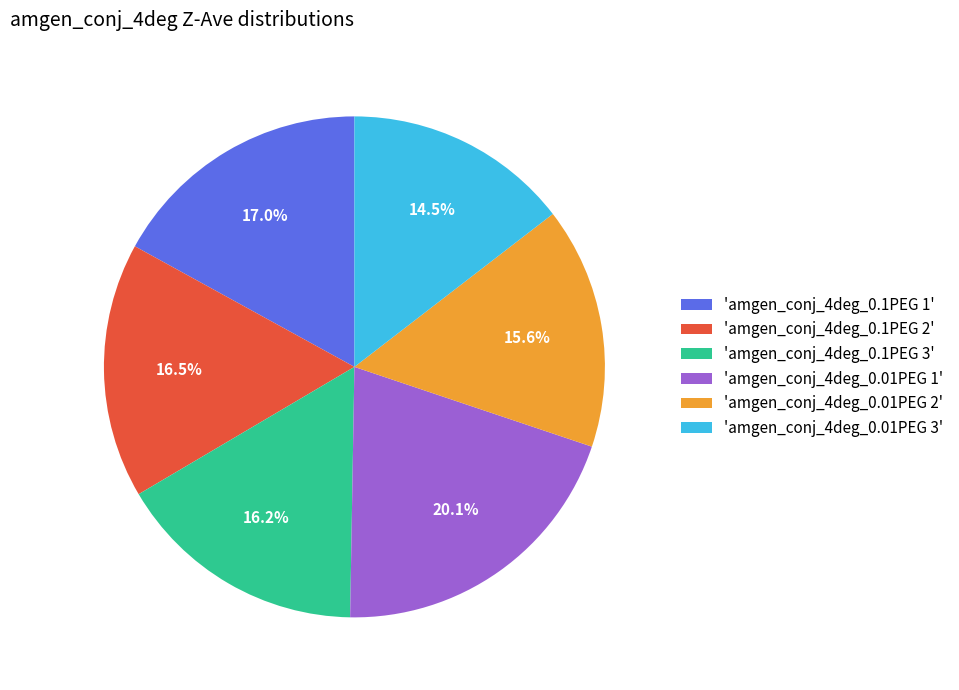

How many segments does this pie chart have?

6